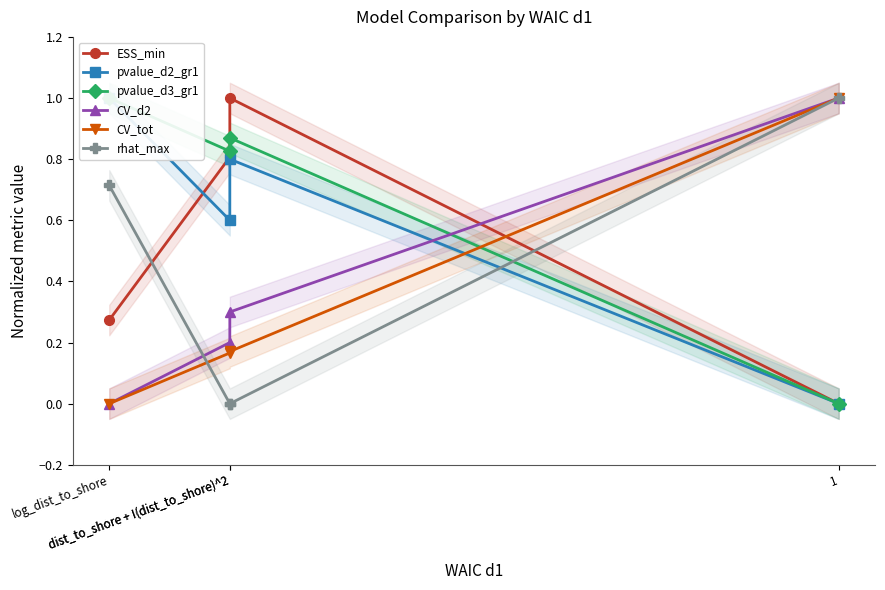

What is the total value across all series at dist_to_shore + I(dist_to_shore)^2?

3.1